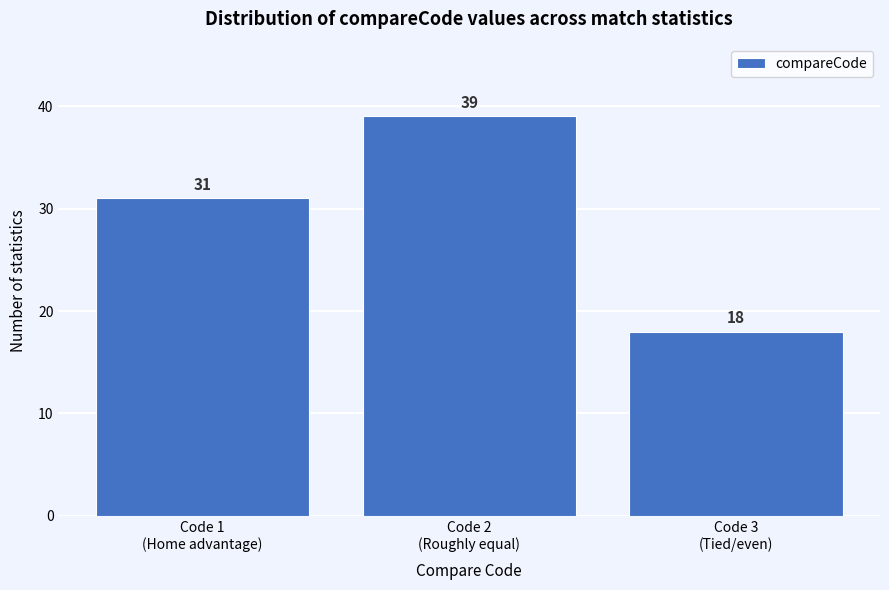

Reading left to right, what are all the values shown in this chart?

31	39	18